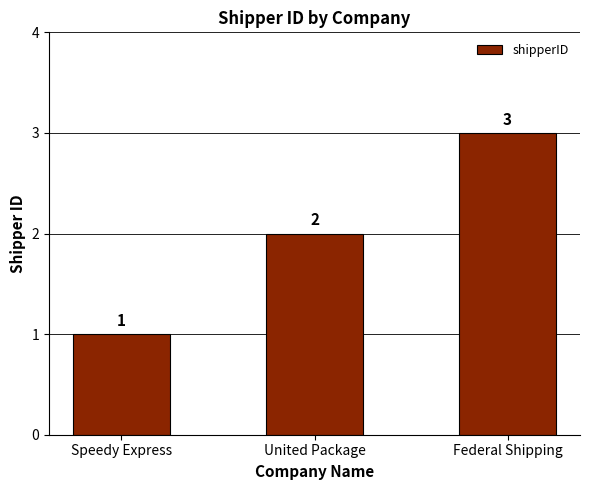

At which category does the chart reach its minimum across all series?

Speedy Express